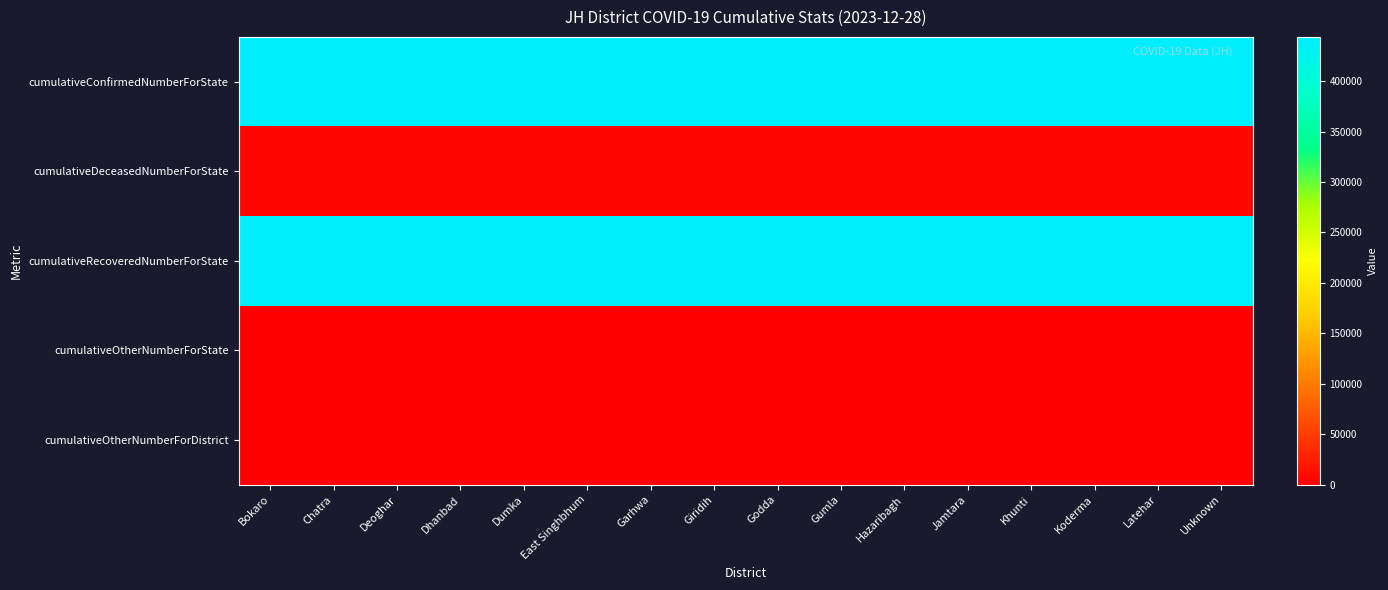

What is the greatest value displayed?

443853